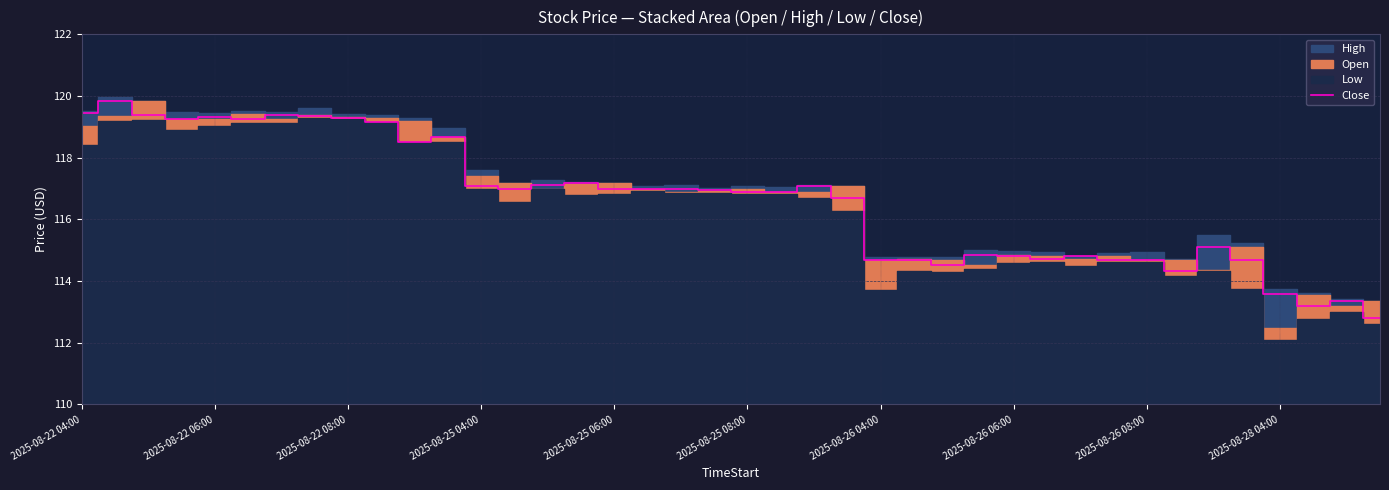

What is the highest value of the Close series?

119.8